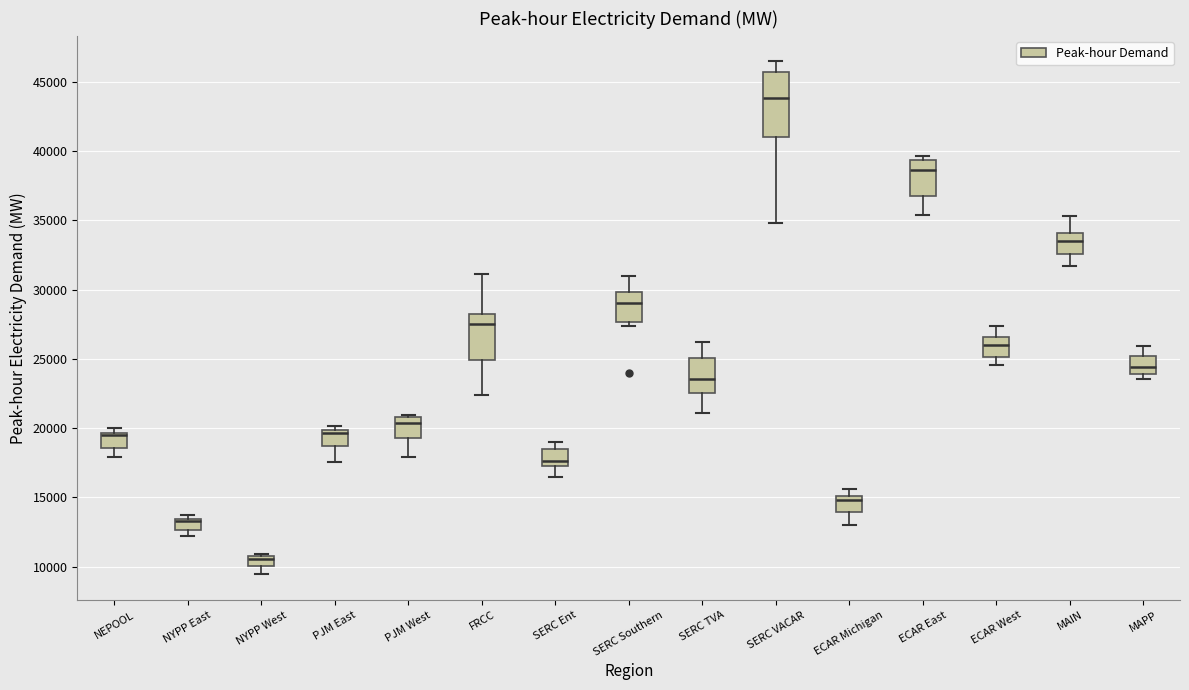

Which box is the tallest, from its lower edge to its upper edge?

SERC VACAR